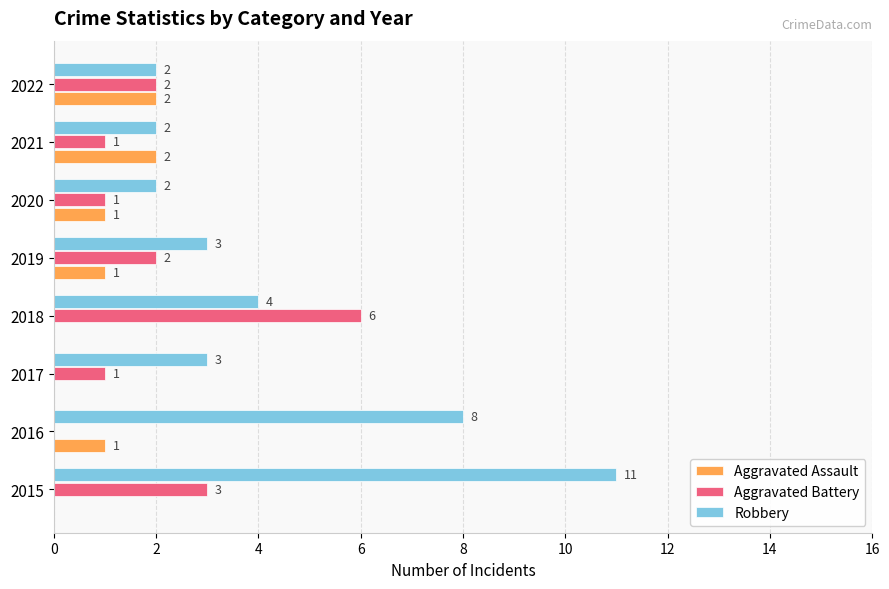

What is the sum of all Aggravated Assault values?

7